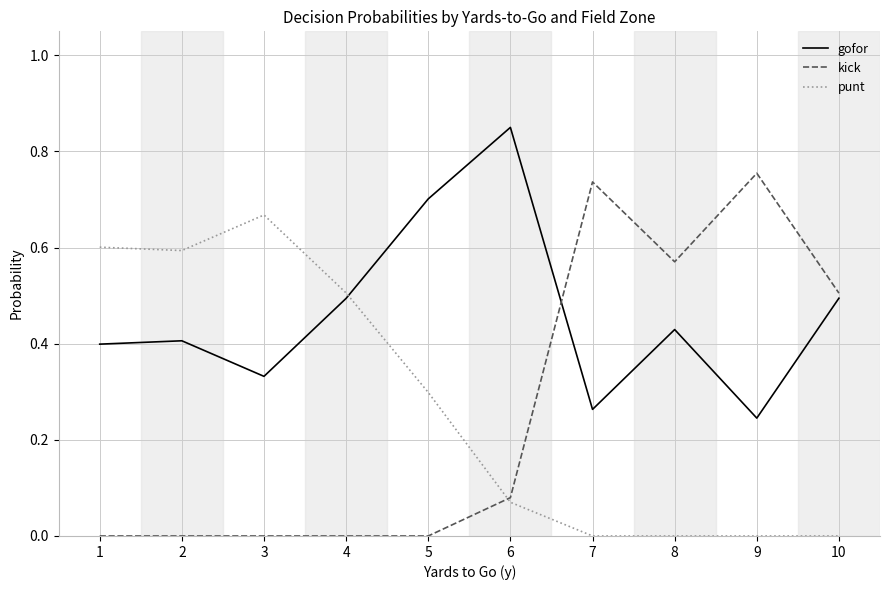

Which series ends up on top after the final intersection of punt and kick?

kick